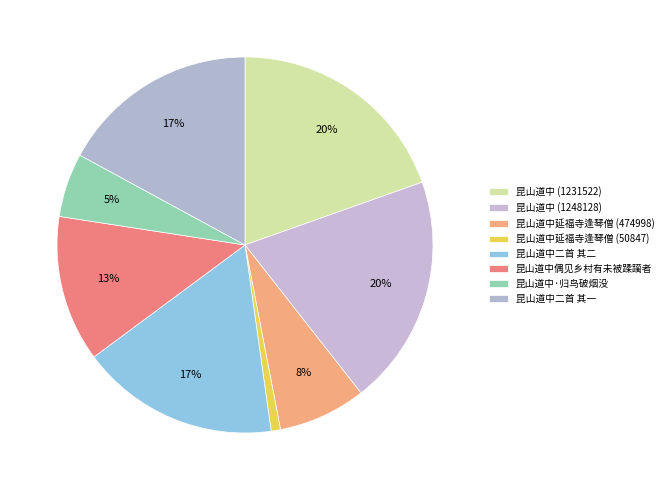

What percentage do 昆山道中二首 其二 and 昆山道中 (1248128) together represent?

36.9%